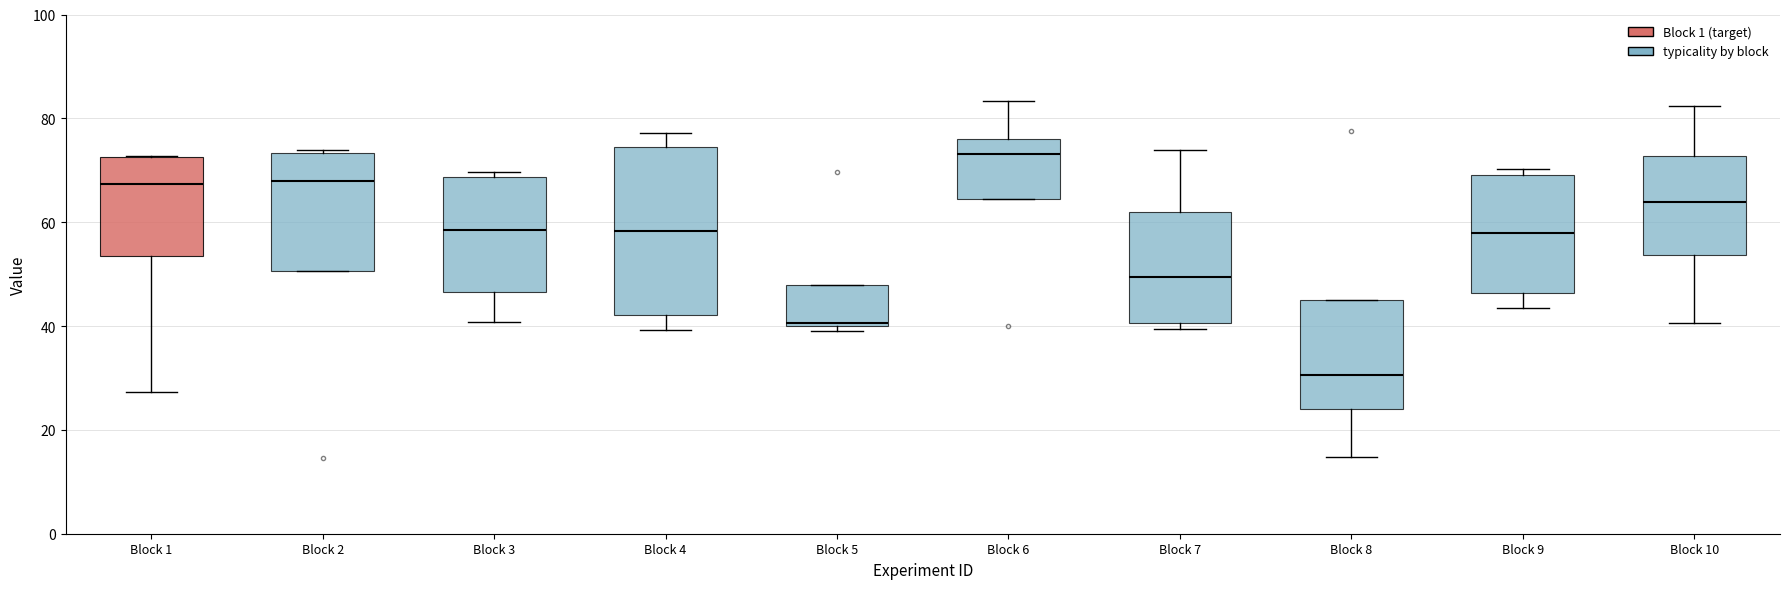

Where is the lower edge of the box for Block 3 on the y-axis? The values are not printed on the chart, so give them approximately, as read against the axis.

46